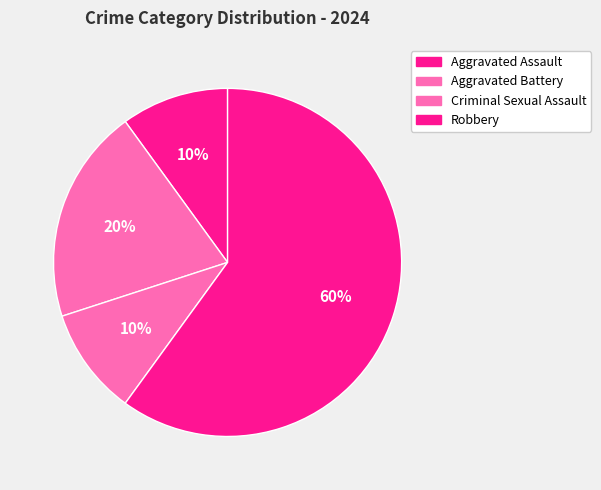

Which has a higher value, Aggravated Assault or Aggravated Battery?

Aggravated Battery